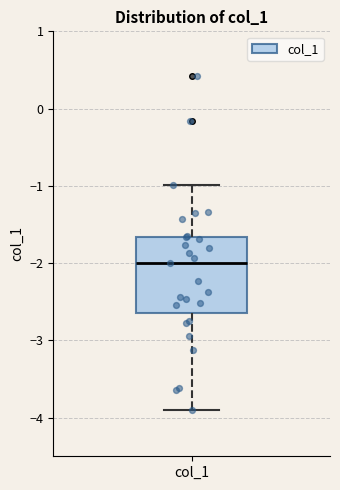

Read this box plot against the y-axis: the position of the median line, the range covered by the box, and the ends of both whiskers. The values are not printed on the chart, so give them approximately, as read against the axis.

median -2.0, box -2.6 to -1.7, whiskers -3.9 to -1.0